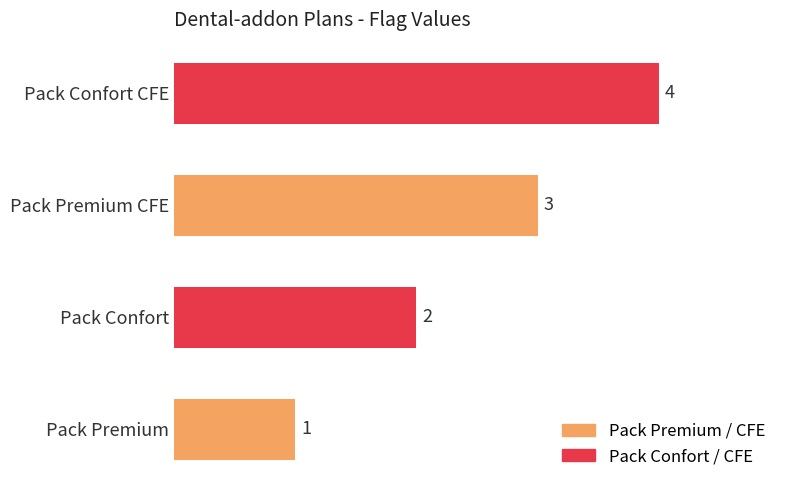

Rank the categories by value from highest to lowest.

Pack Confort CFE, Pack Premium CFE, Pack Confort, Pack Premium